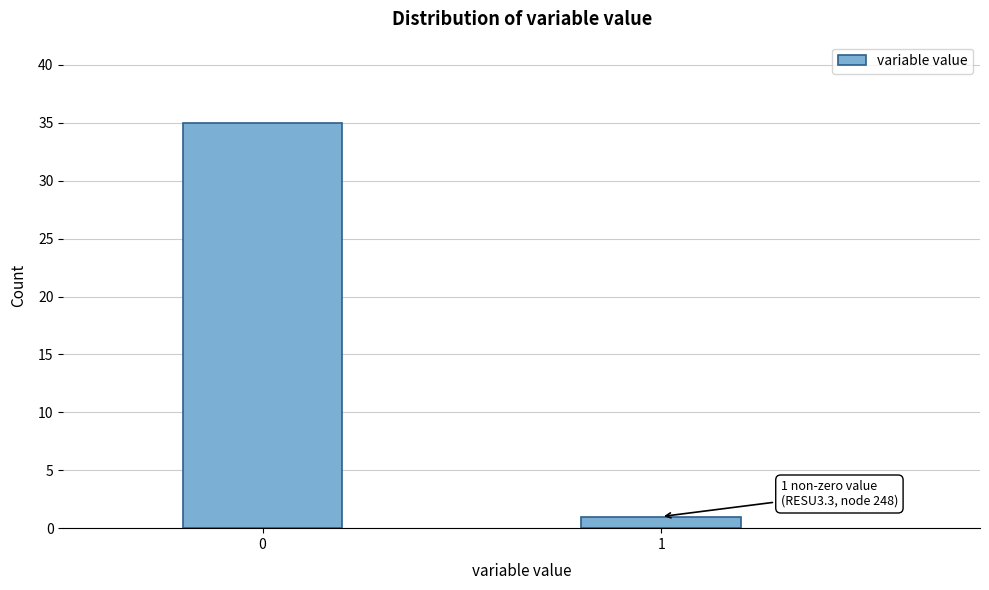

Reading left to right, list all the values displayed in this chart.

35	1